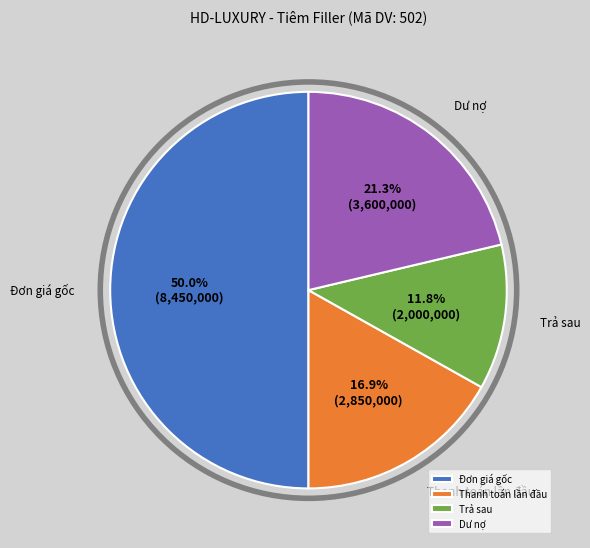

What percentage is NOT represented by Thanh toán lần đầu?

83.1%